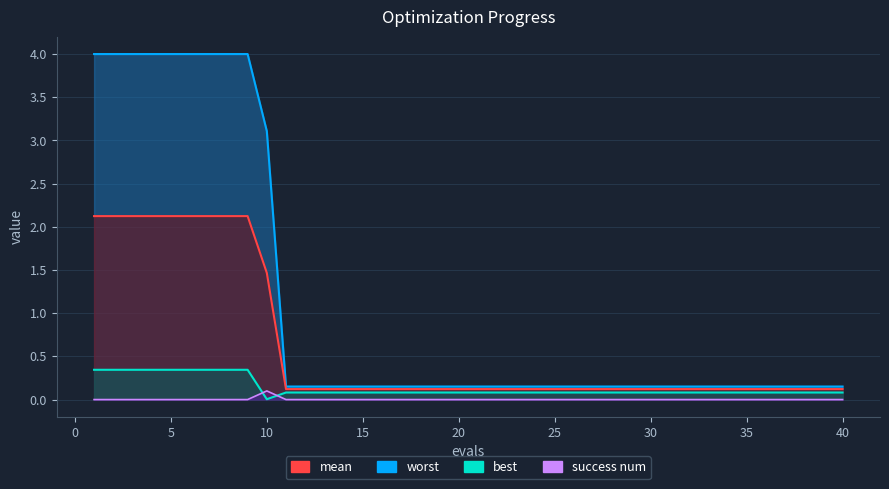

At 23, list the series in order from smallest to largest.

success num, best, mean, worst